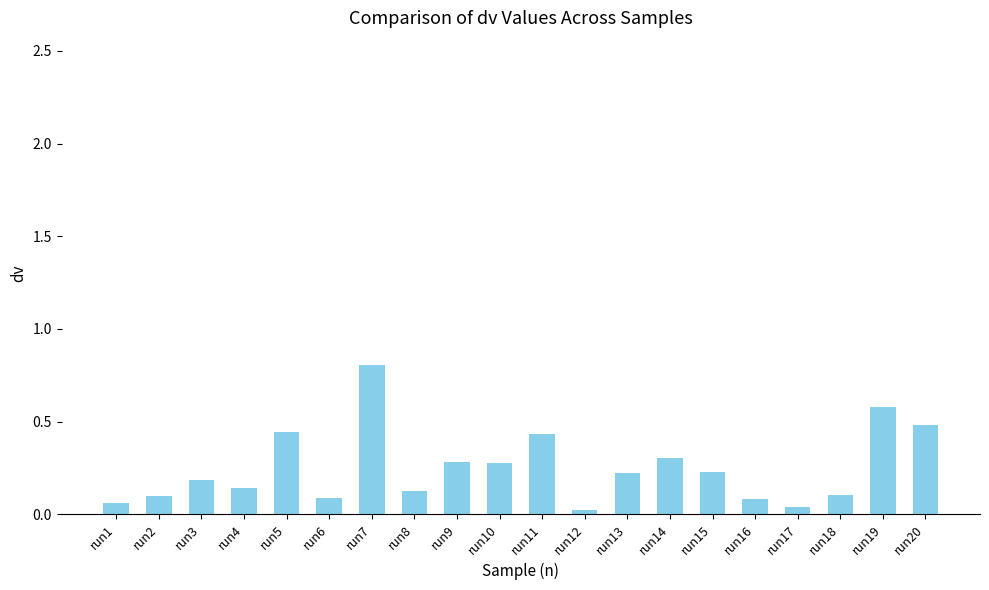

Between run20 and run2, which is larger?

run20